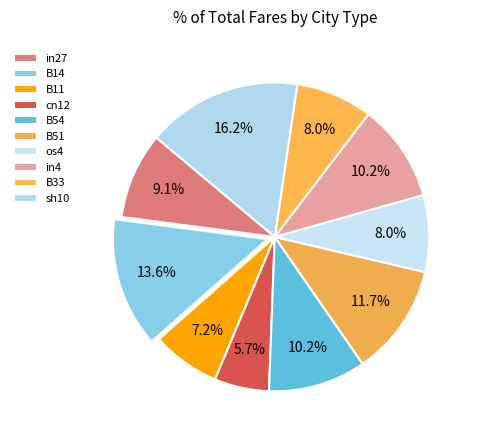

Rank the categories by value from lowest to highest.

cn12, B11, os4, B33, in27, B54, in4, B51, B14, sh10